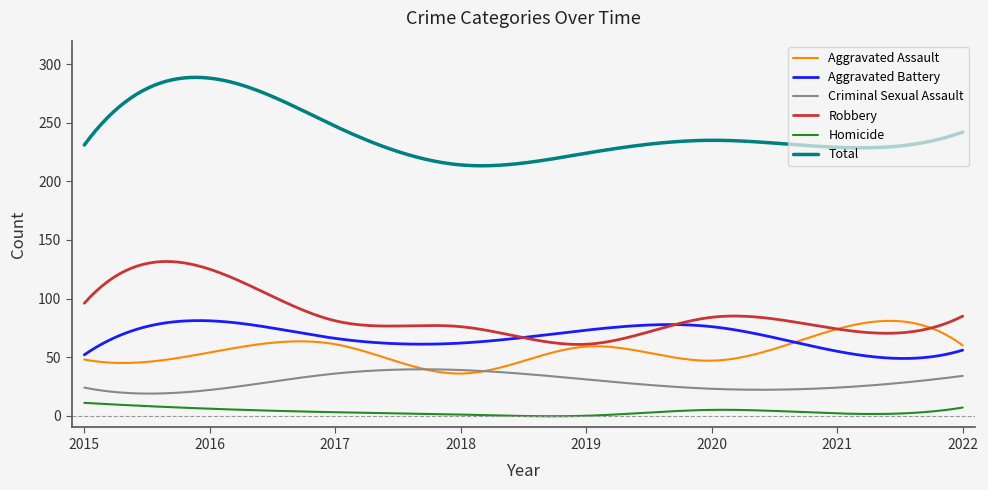

Which series has the largest total across all categories?

Total